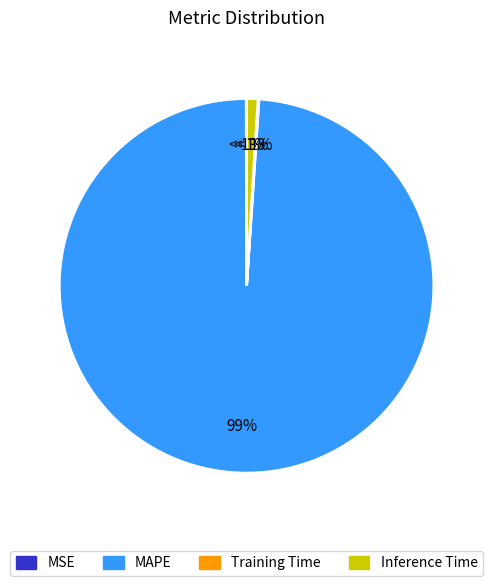

The Training Time slice represents 0% of the pie. True or false?

True